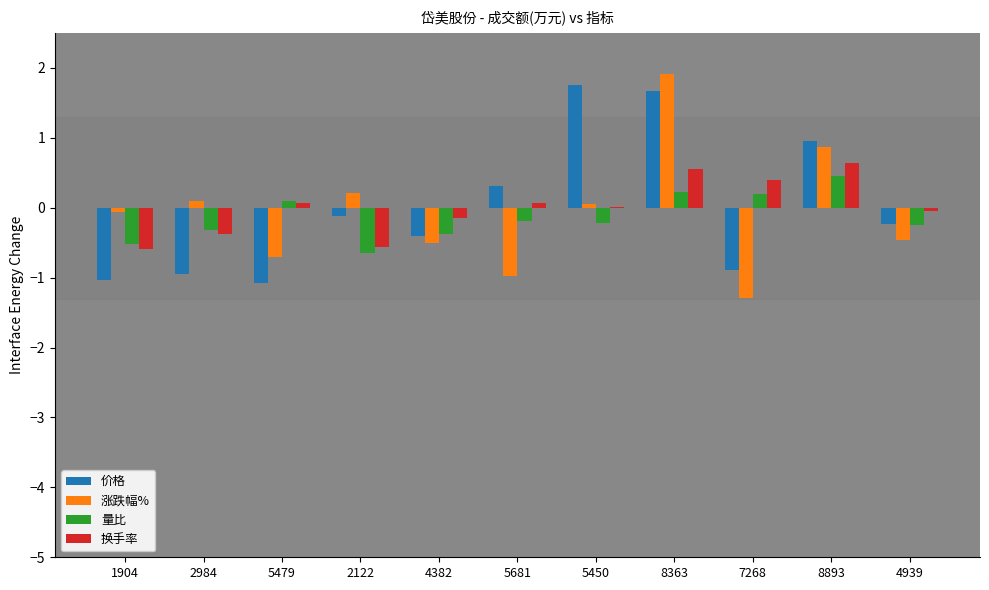

How many values in the 量比 series exceed 0?

4